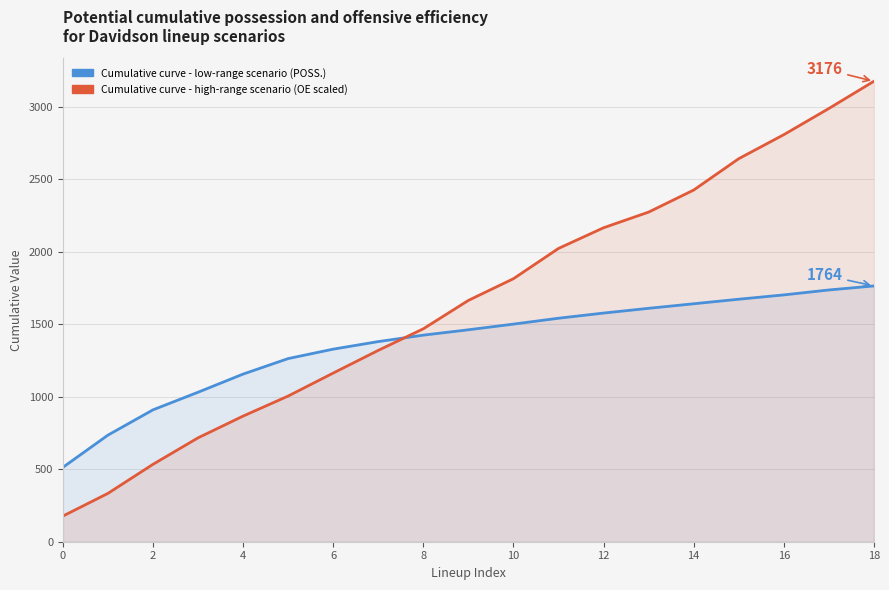

What is the label of the 18th point from the left?

17